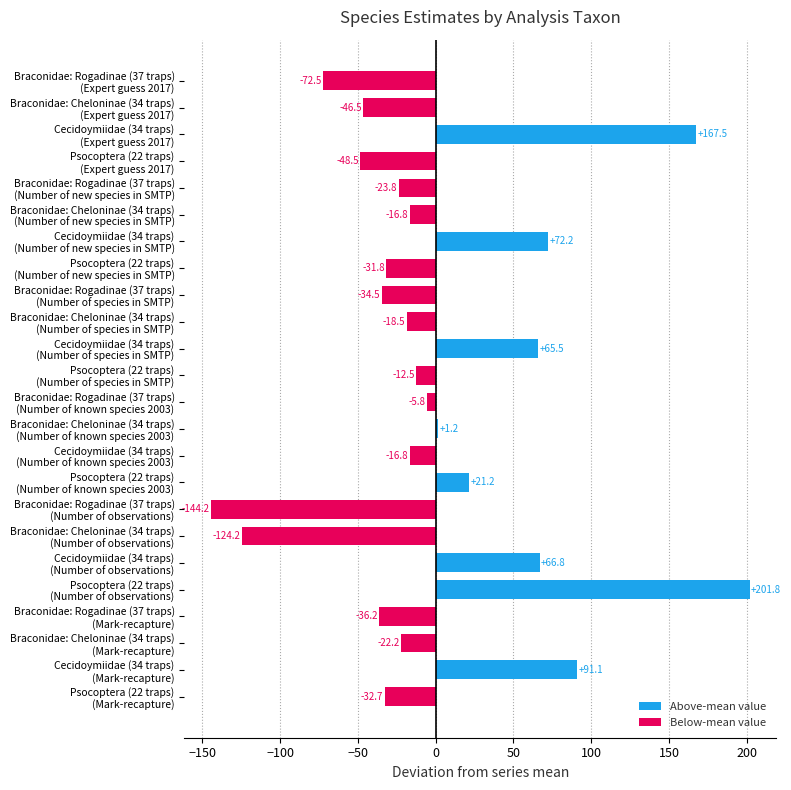

What is the greatest value displayed?

201.8